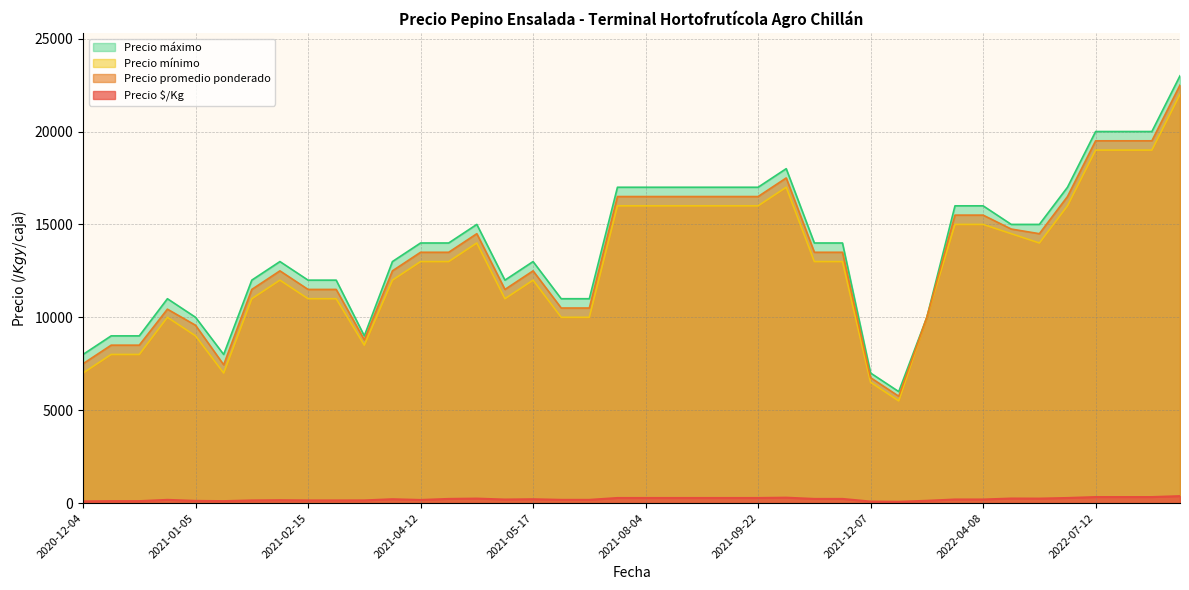

What is the difference between the maximum and minimum values in the Precio máximo series?

17000